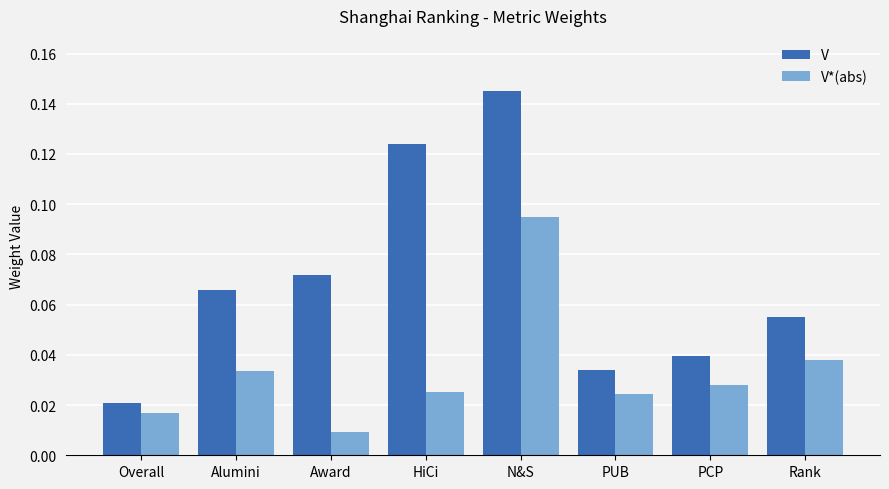

Which series has the widest spread of values?

V